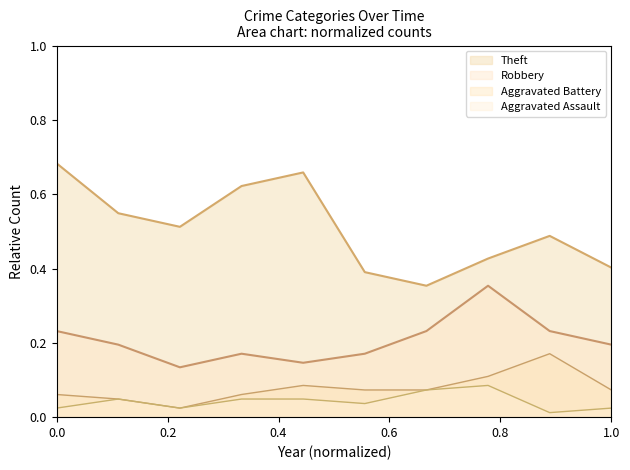

True or false: Aggravated Battery and Robbery intersect in this chart.

False